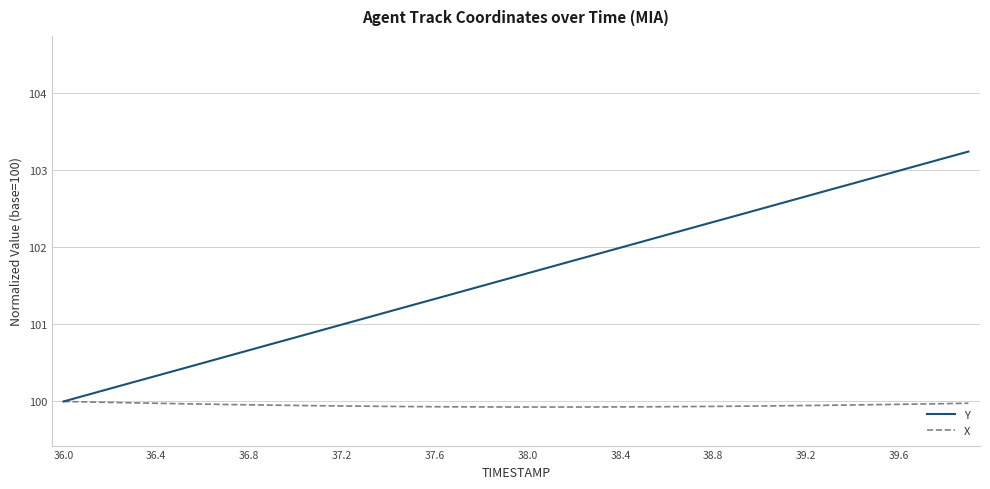

Which series has the widest spread of values?

Y